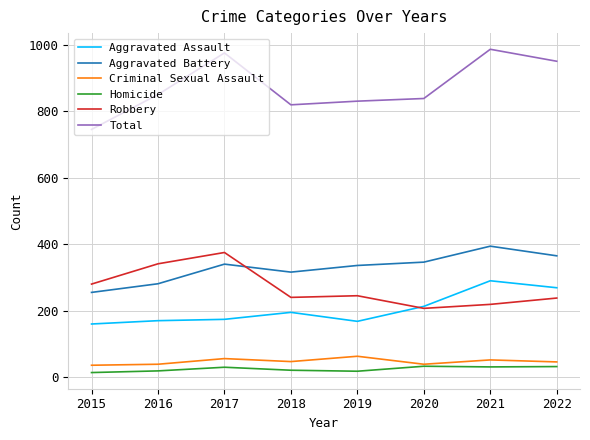

What is the minimum value for Robbery?

207